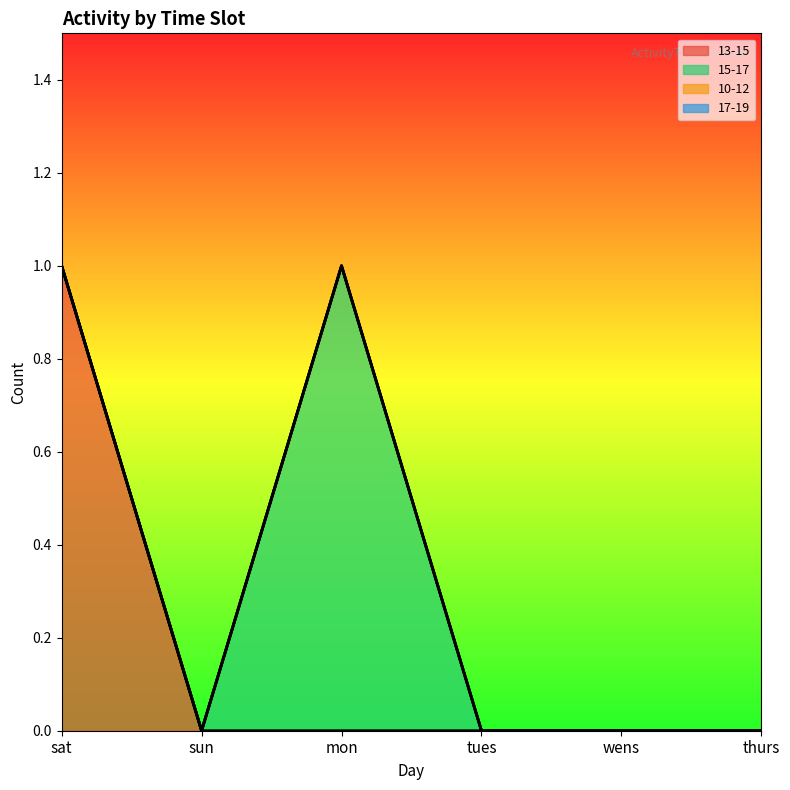

True or false: 10-12 and 15-17 intersect in this chart.

False